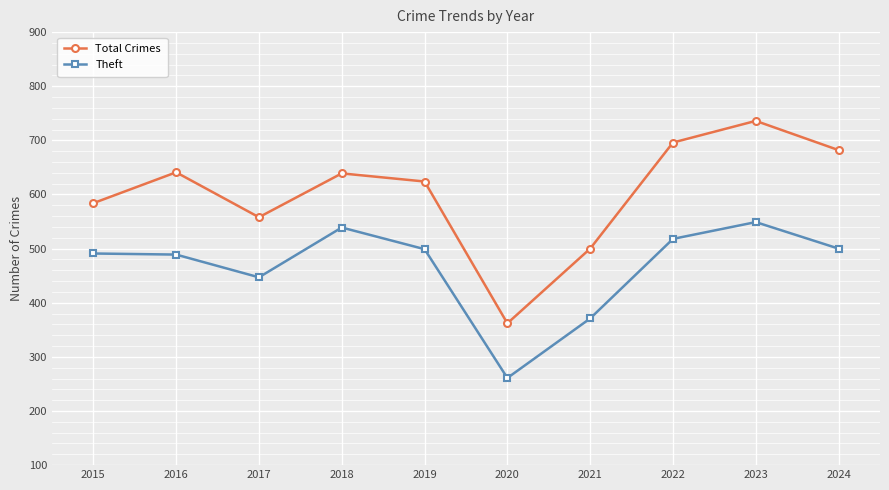

What is the average value of the Total Crimes series?

602